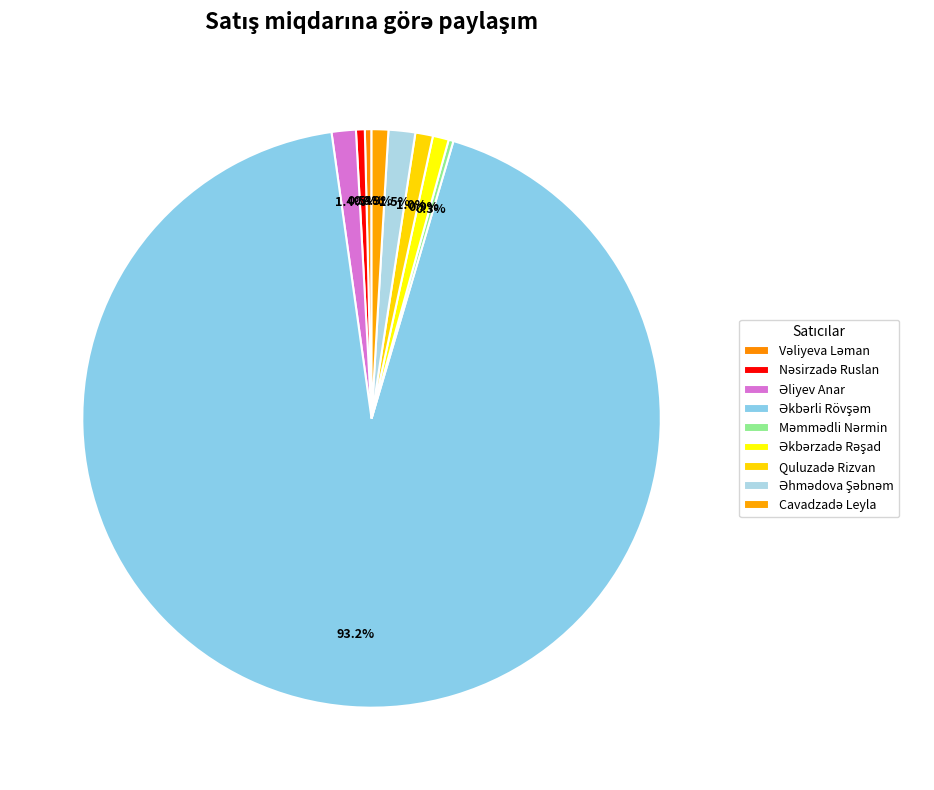

What percentage is NOT represented by Cavadzadə Leyla?

99.1%